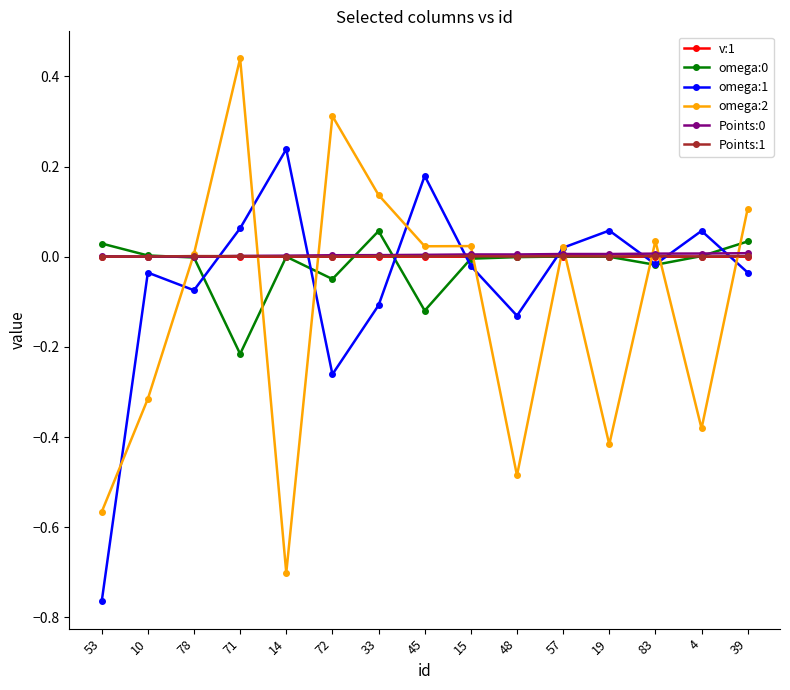

Is the value of omega:2 at 48 greater than the value of Points:1 at 71?

No